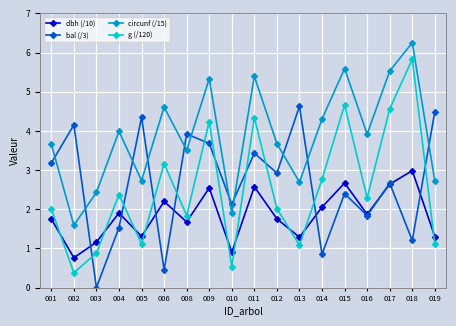

At which label does bal (/3) first exceed 2?

001